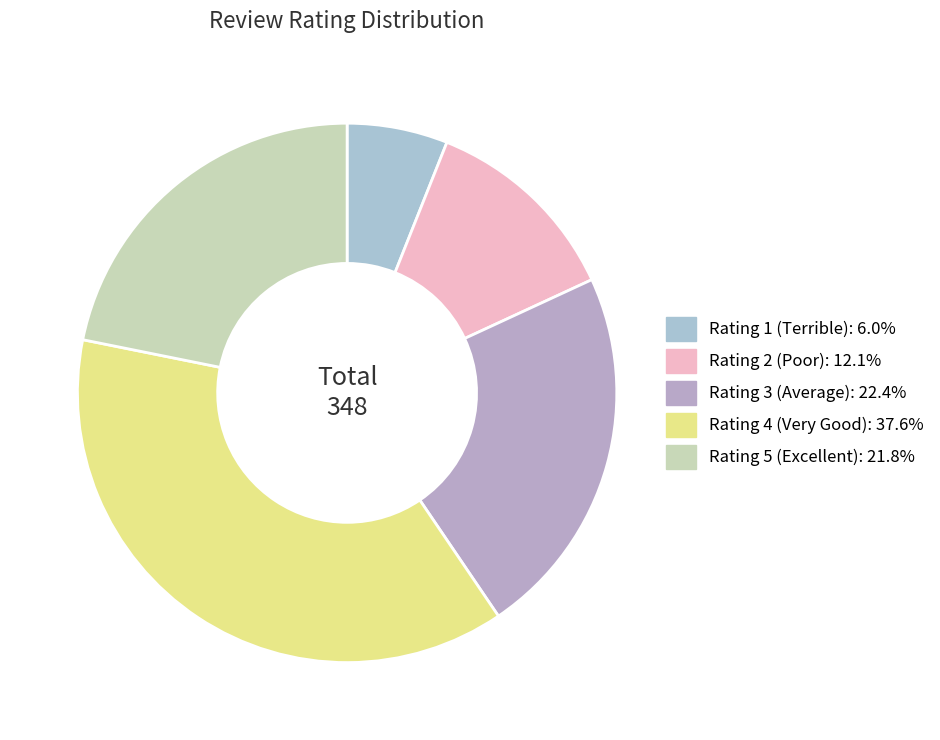

Is the sum of Rating 2 (Poor) and Rating 4 (Very Good) greater than half?

No